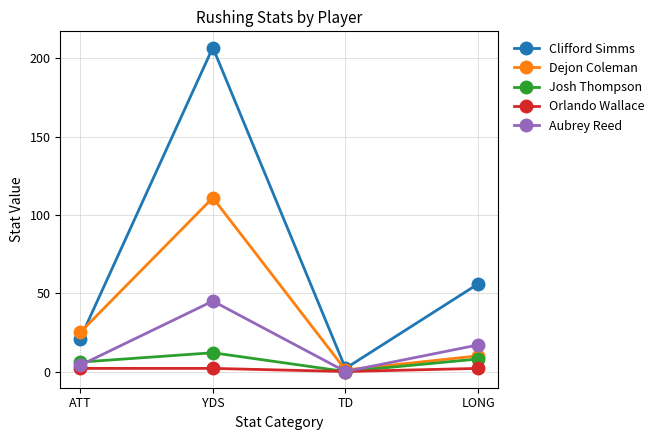

Which series changed the most between YDS and TD?

Clifford Simms